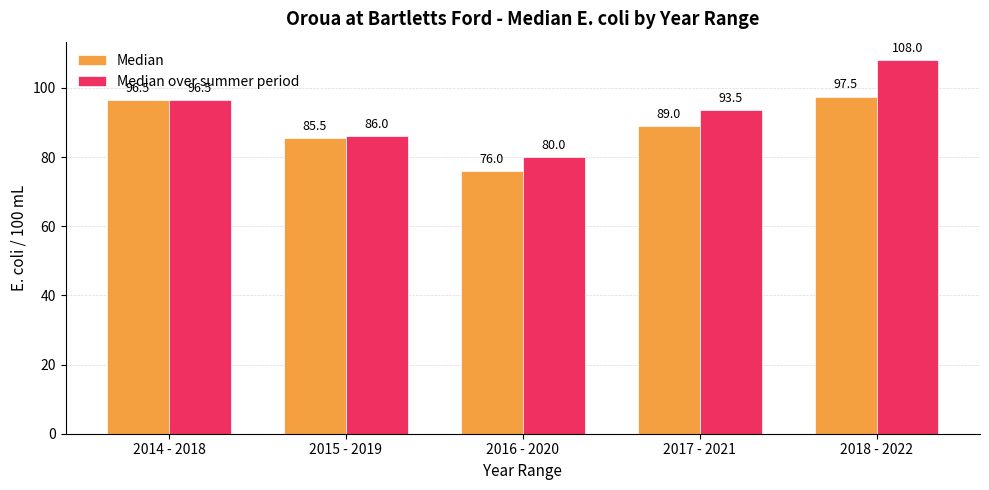

What position from the right is 2017 - 2021?

2